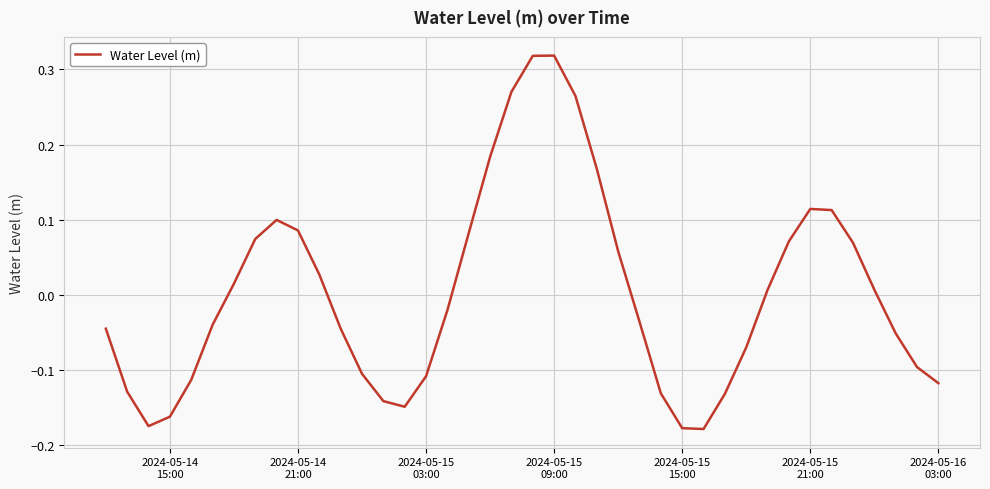

What is the difference between the maximum and minimum values?

0.5